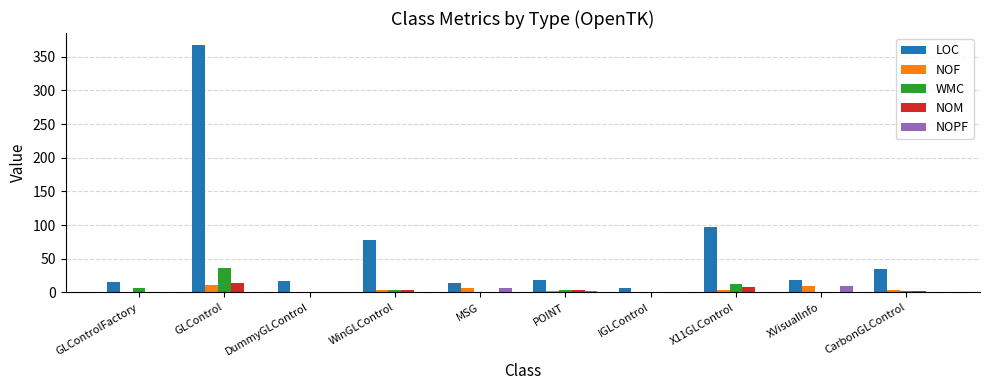

Between DummyGLControl and WinGLControl, which series saw the biggest shift?

LOC